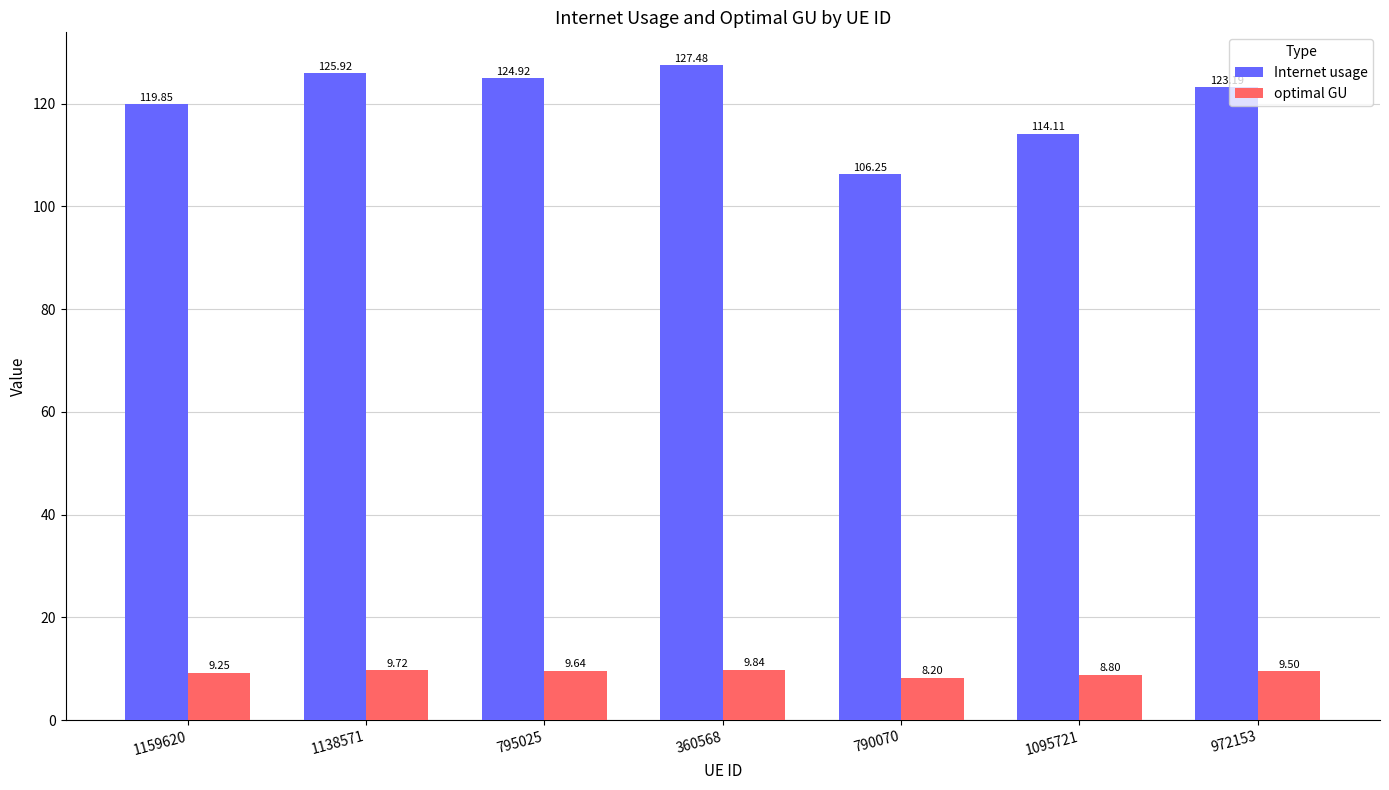

Read the optimal GU value at 972153.

9.5